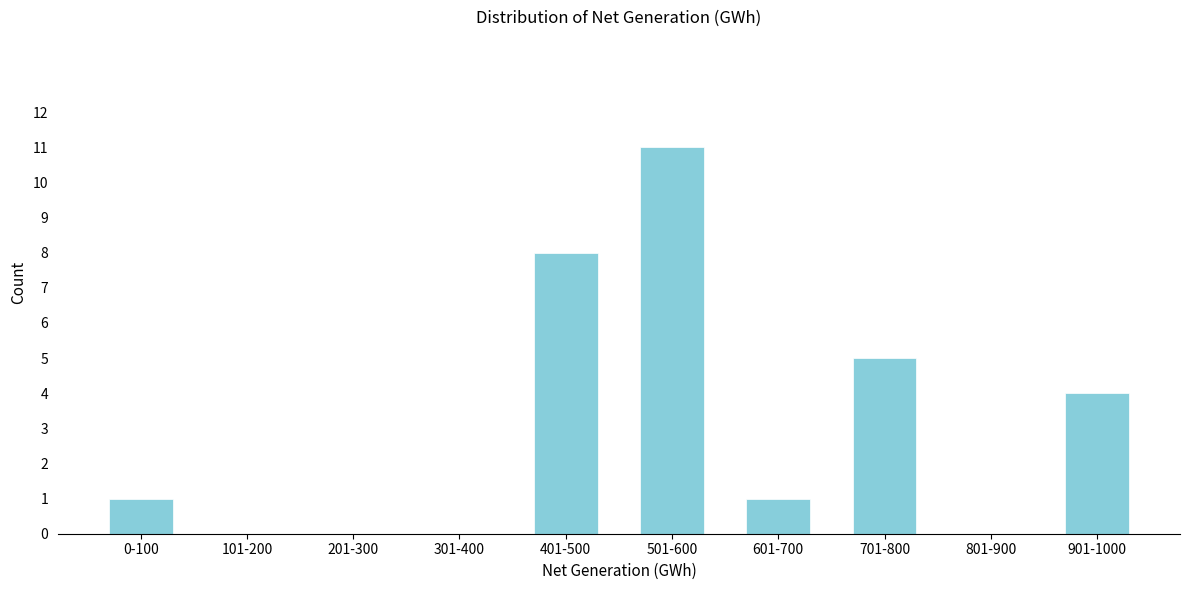

Reading right to left, transcribe all the data shown in this chart.

901-1000=4	801-900=0	701-800=5	601-700=1	501-600=11	401-500=8	301-400=0	201-300=0	101-200=0	0-100=1